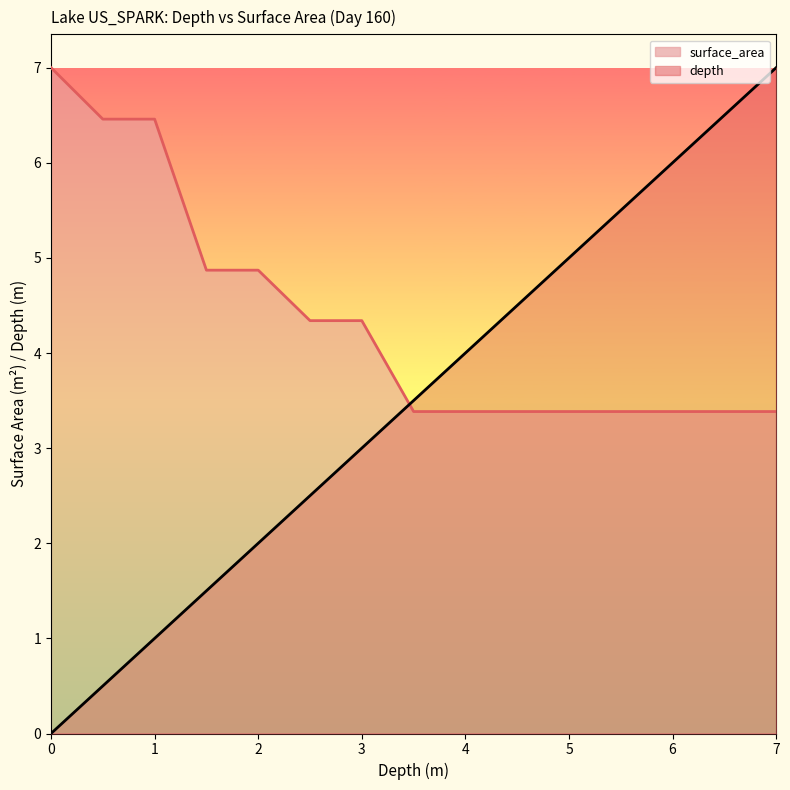

Where is surface_area nearest to the value 5?

1.5